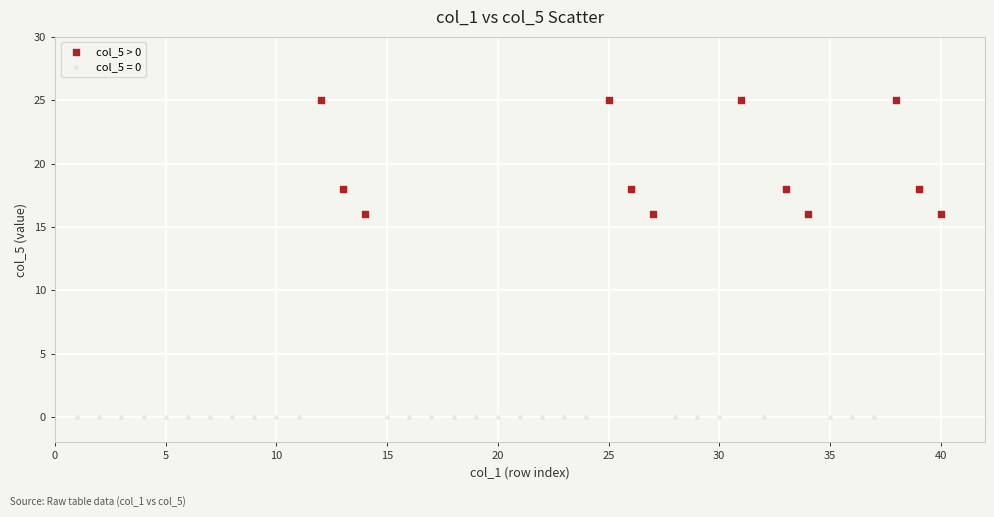

Which series reaches the minimum Y coordinate?

col_5 = 0